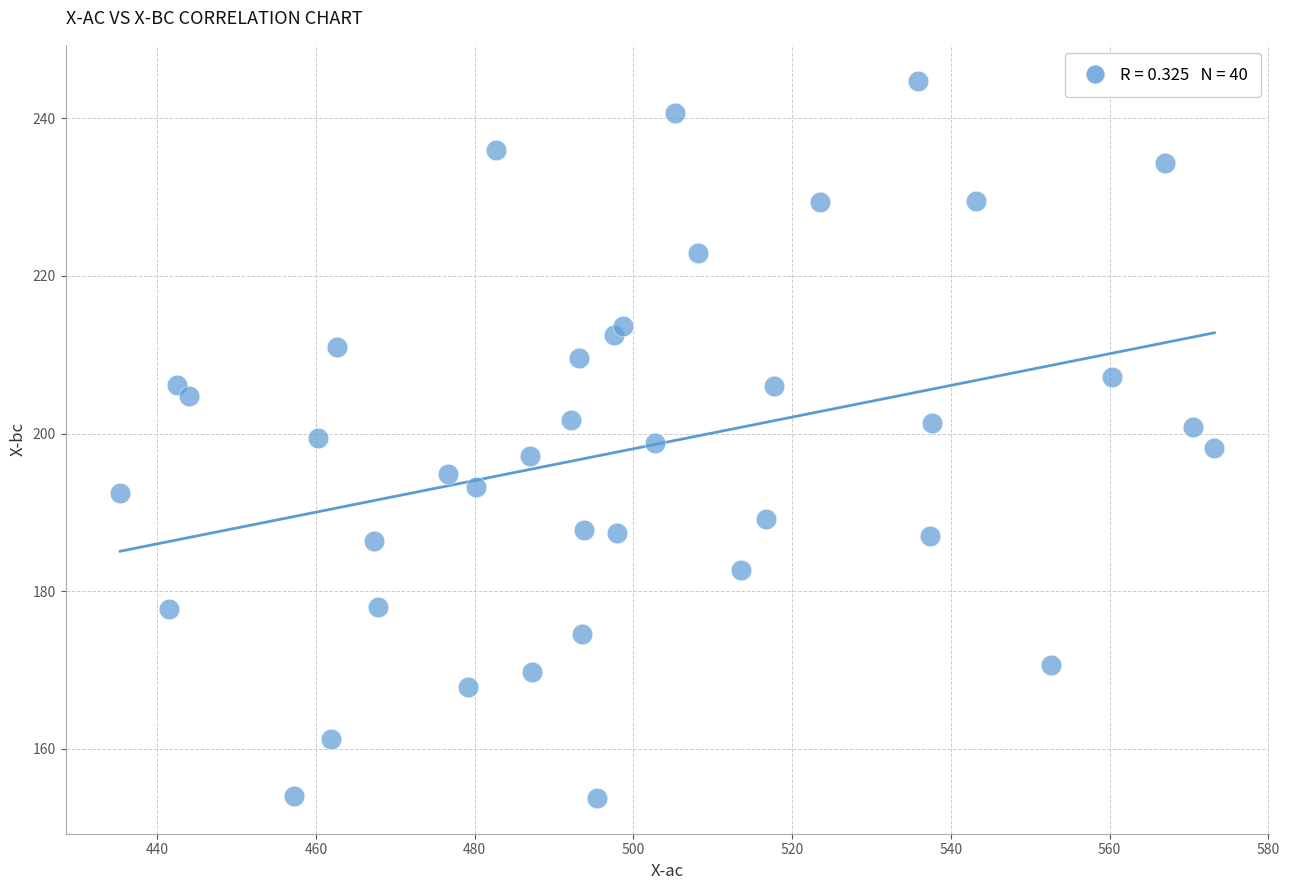

What is the range of X values (max minus min)?

137.9